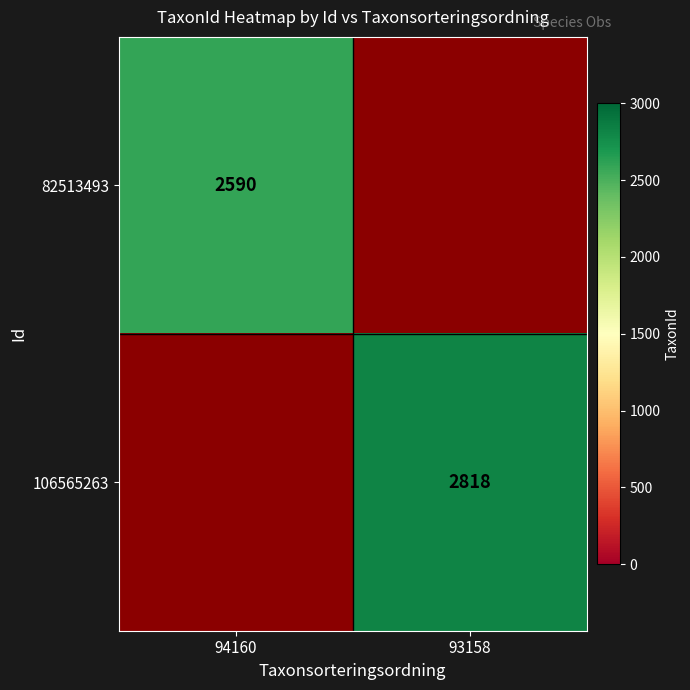

Which label corresponds to the largest value in the chart?

93158